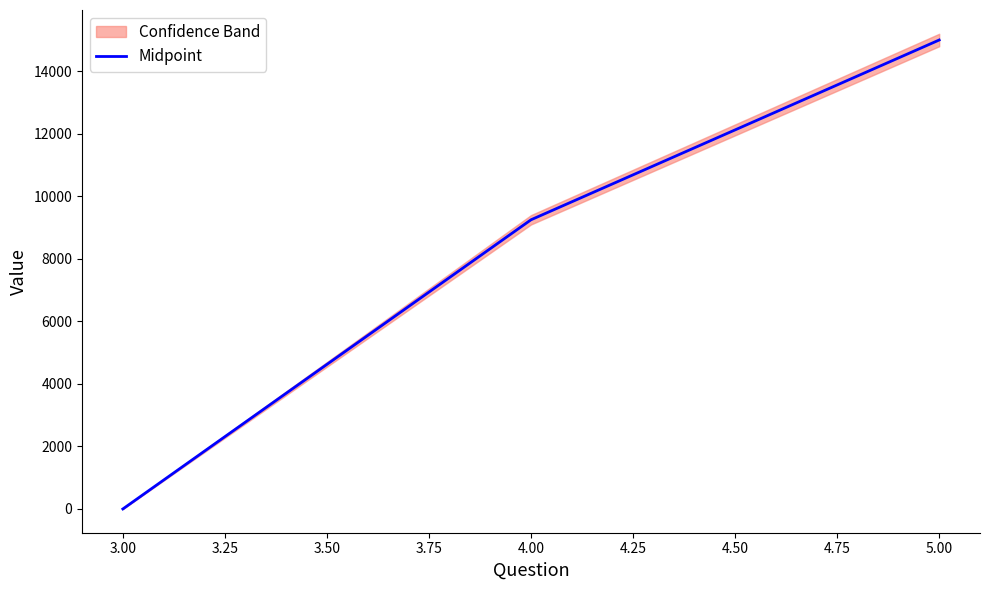

How many categories are shown in the chart?

3